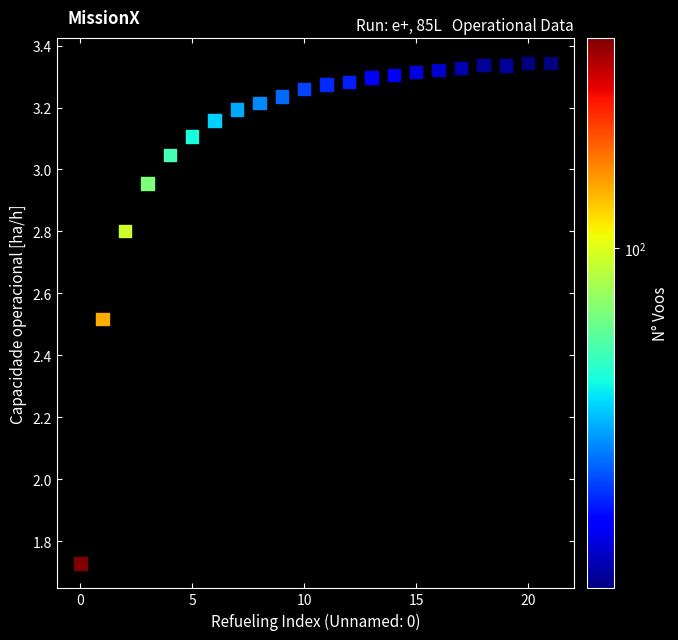

What is the range of Y values (max minus min)?

1.6